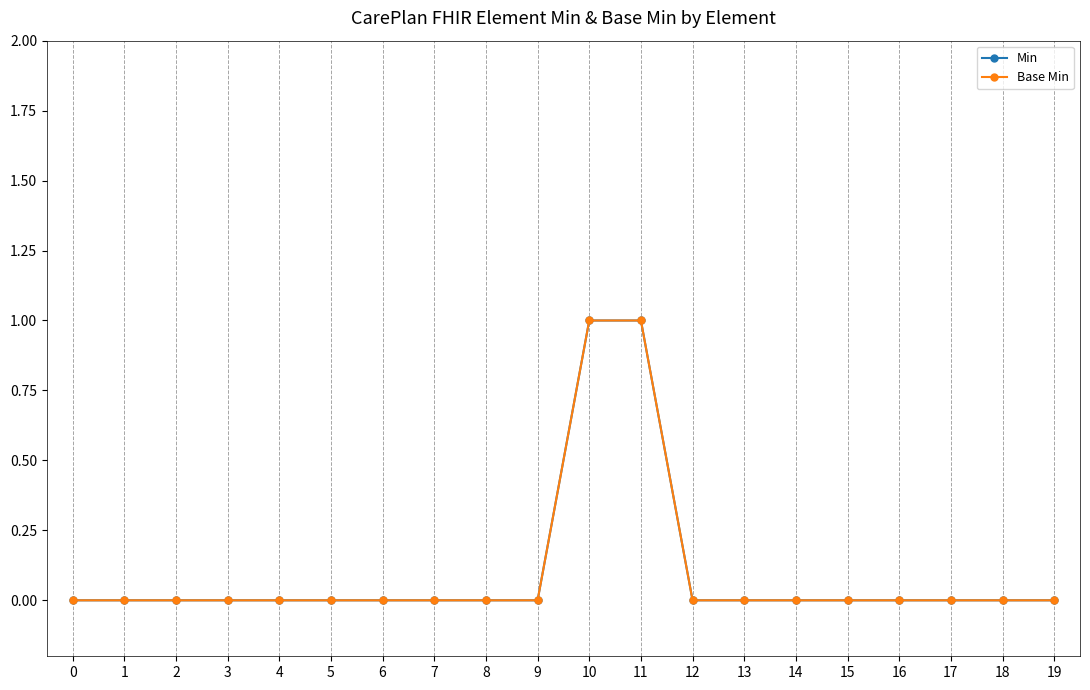

Count the number of data series in this chart.

2